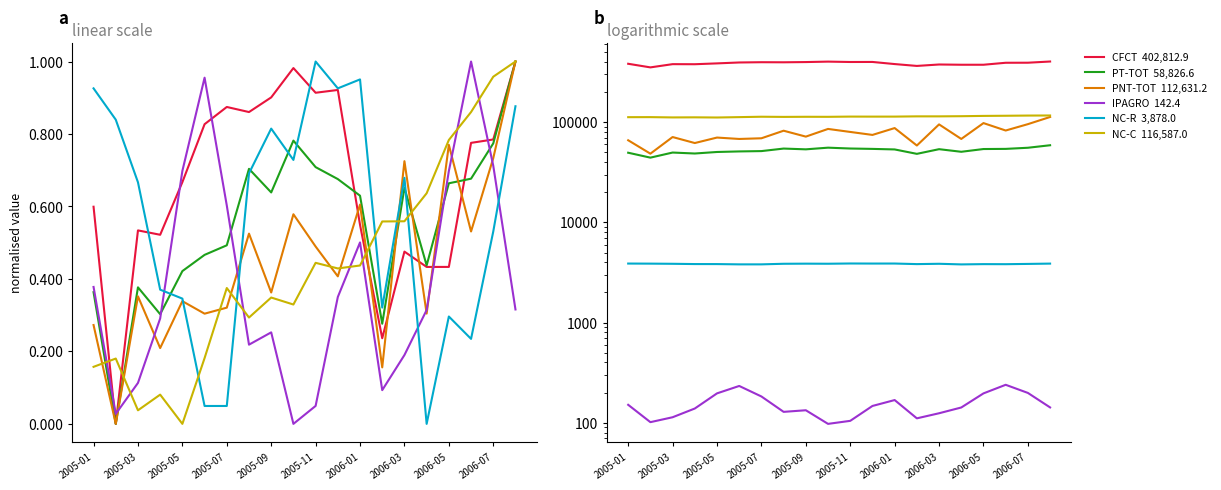

List the series in order of their peak value, lowest first.

IPAGRO, NC-R, PT-TOT, PNT-TOT, NC-C, CFCT